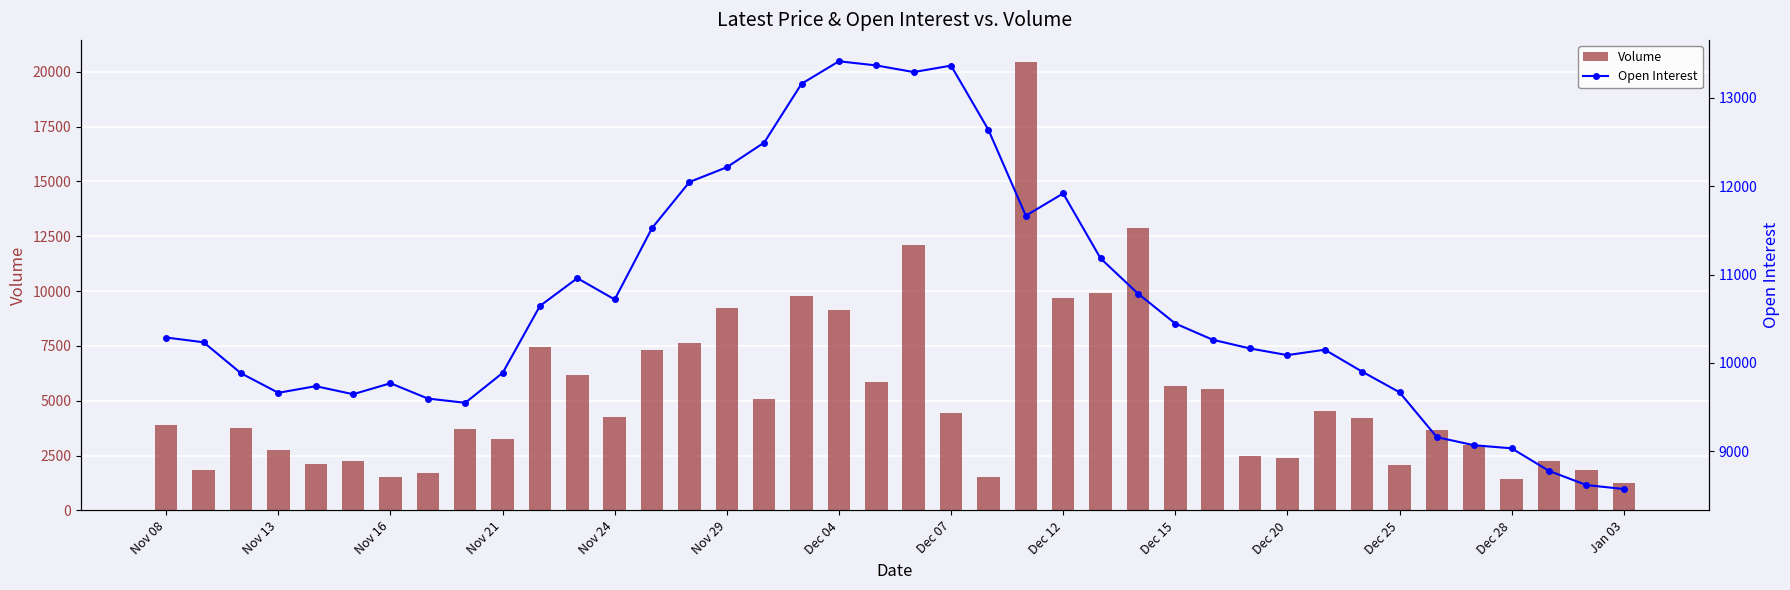

What position from the right is 14?

26